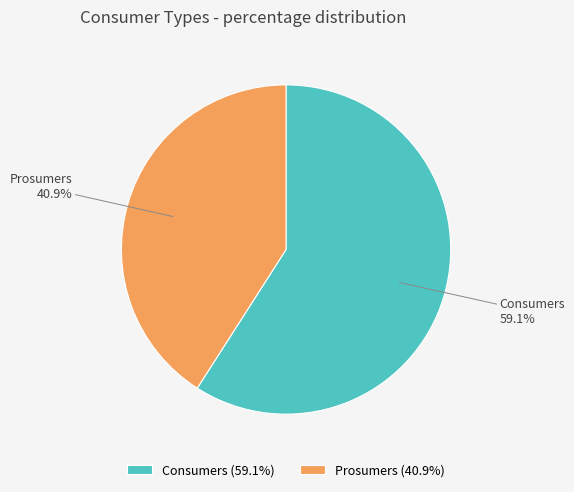

What is the largest slice in the pie chart?

Consumers